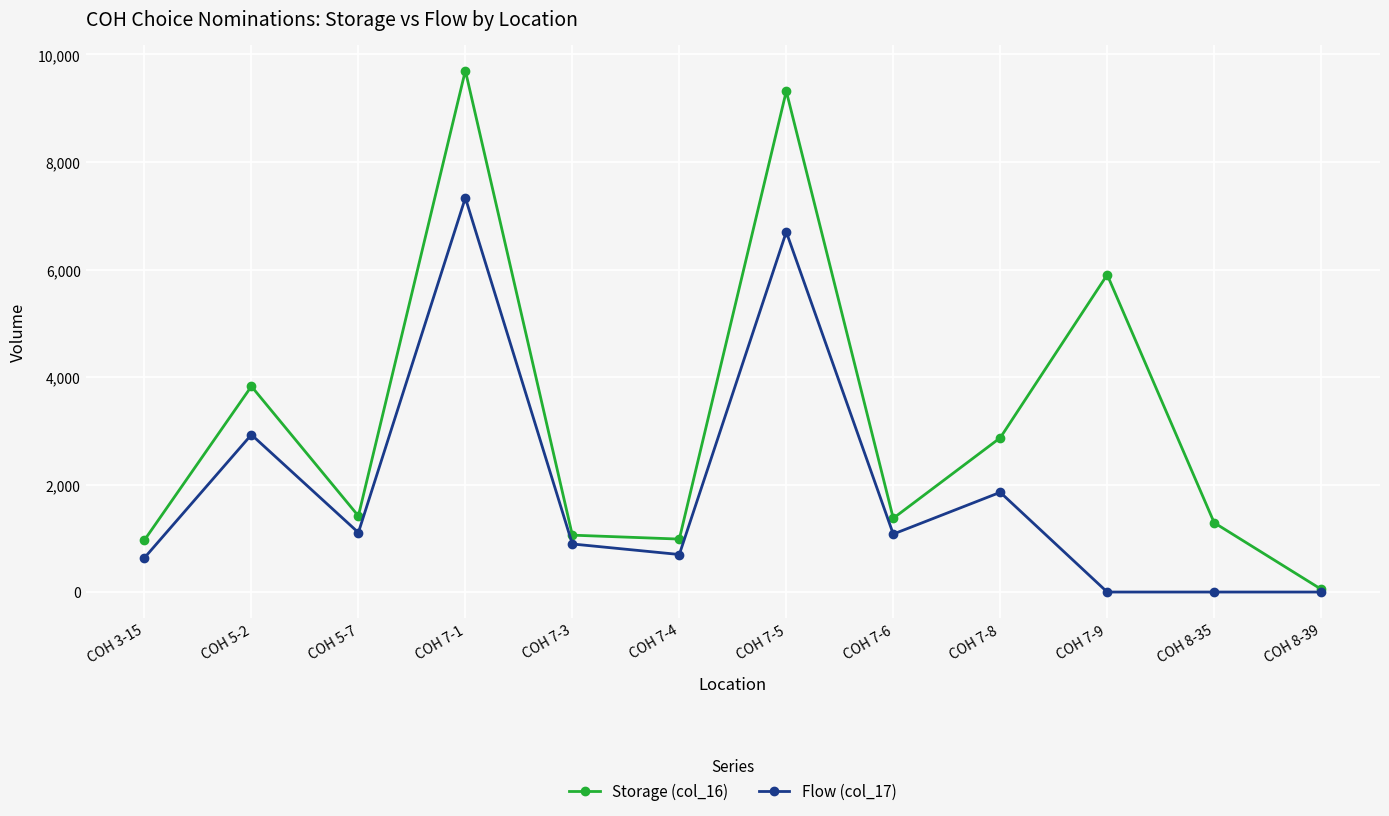

At how many categories does at least one series exceed 3676?

4